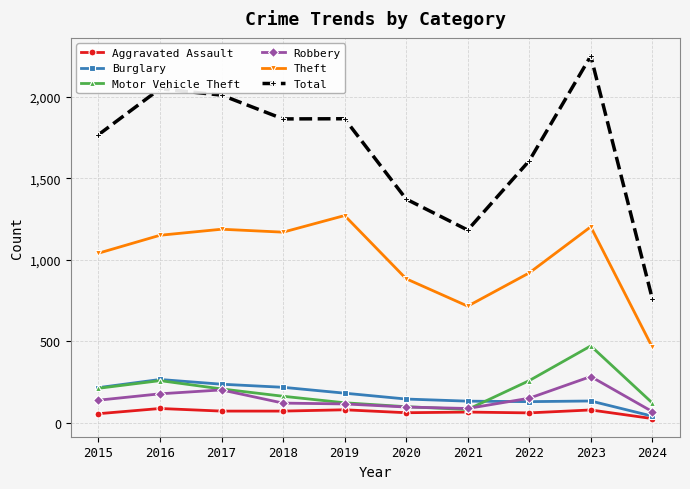

Is it true that Burglary equals 216 at 2015?

True